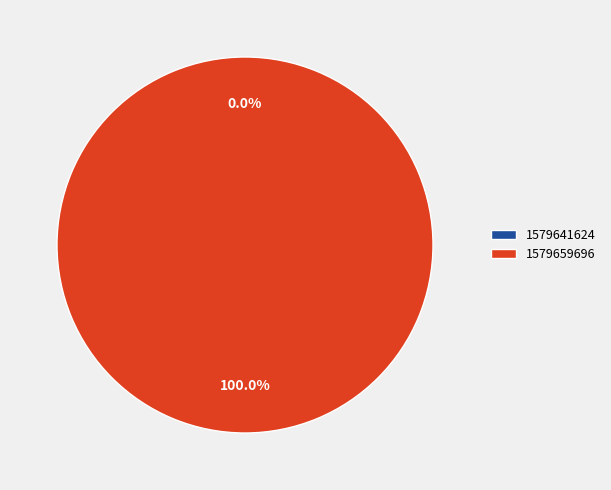

Count the number of slices in the pie.

2